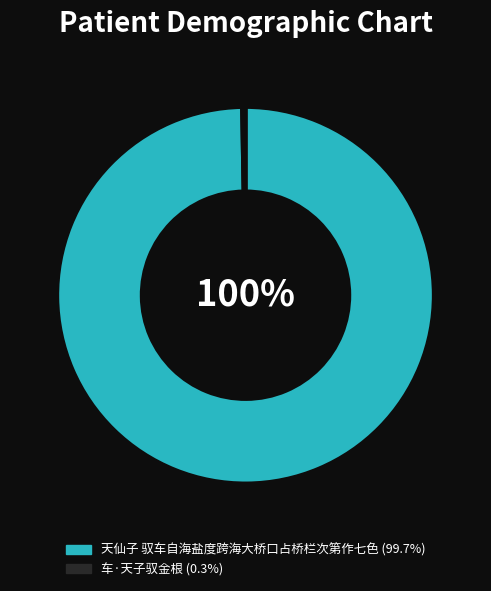

What is the largest slice in the pie chart?

天仙子 驭车自海盐度跨海大桥口占桥栏次第作七色